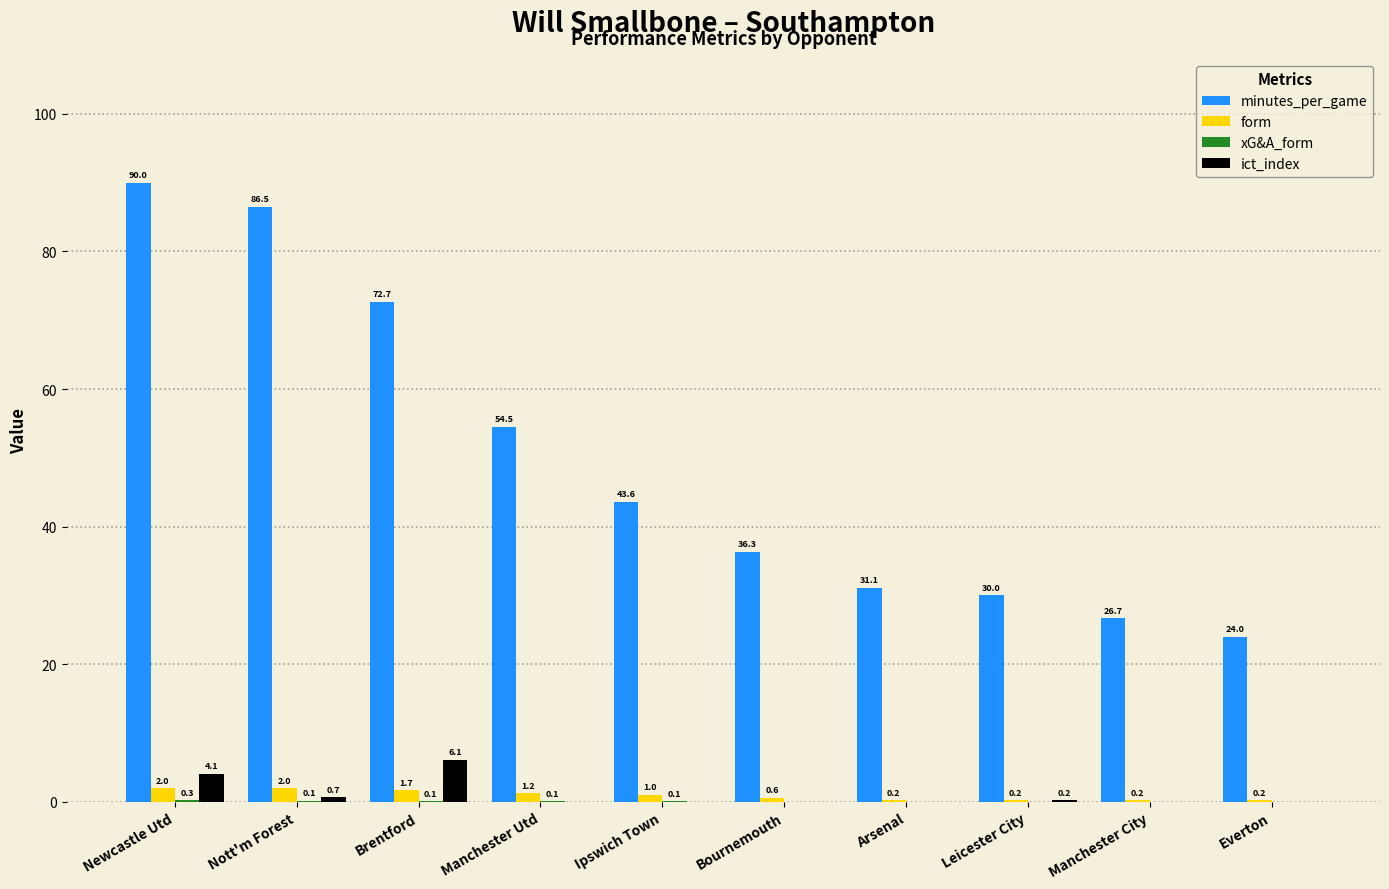

True or false: ict_index has a value of -3.7 at Arsenal.

False